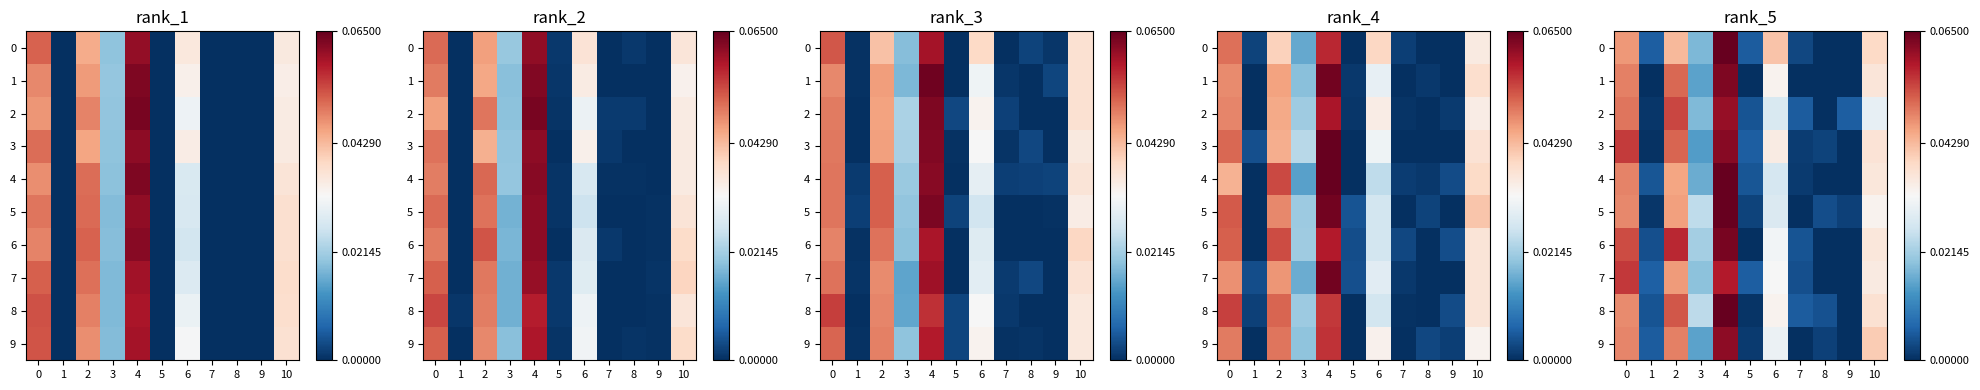

The value of 2 at 0 is 0.0. True or false?

False